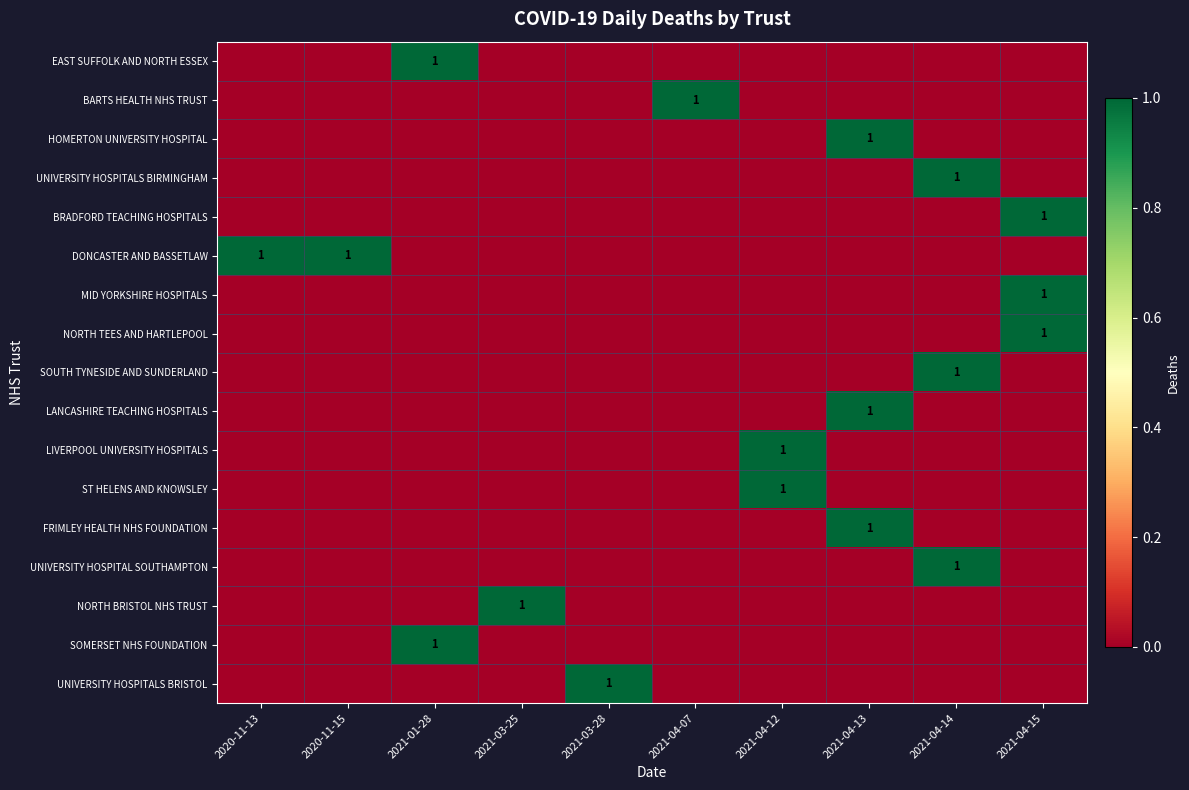

At which category is the sum across all series the highest?

2021-04-13